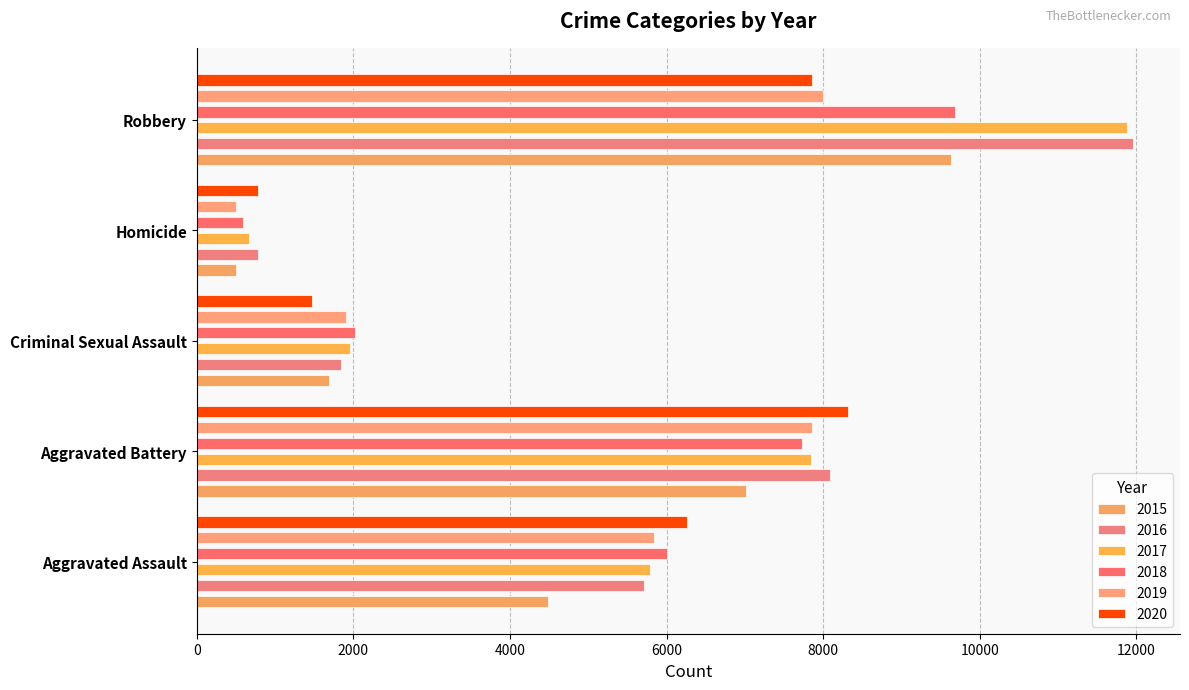

Reading left to right, transcribe all the data shown in this chart.

2015: Aggravated Assault=4480	Aggravated Battery=7019	Criminal Sexual Assault=1687	Homicide=496	Robbery=9638
2016: Aggravated Assault=5712	Aggravated Battery=8086	Criminal Sexual Assault=1842	Homicide=786	Robbery=11960
2017: Aggravated Assault=5793	Aggravated Battery=7845	Criminal Sexual Assault=1960	Homicide=672	Robbery=11880
2018: Aggravated Assault=6001	Aggravated Battery=7735	Criminal Sexual Assault=2016	Homicide=589	Robbery=9681
2019: Aggravated Assault=5841	Aggravated Battery=7857	Criminal Sexual Assault=1903	Homicide=498	Robbery=7995
2020: Aggravated Assault=6263	Aggravated Battery=8320	Criminal Sexual Assault=1473	Homicide=787	Robbery=7855